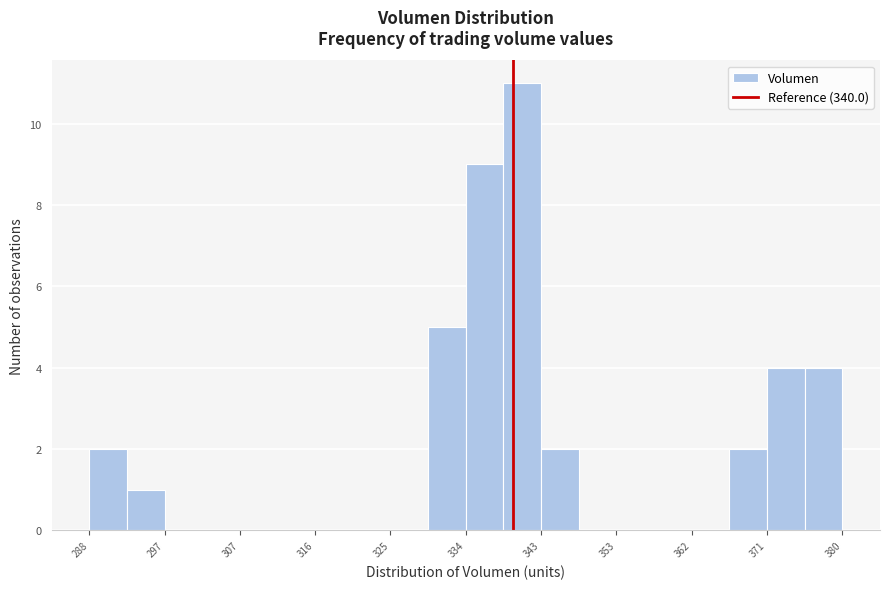

How tall is the bar that spans 334 to 339 on the x-axis? Neither the bar edges nor the heights are printed on the chart, so give them approximately, as read against the axes.

9